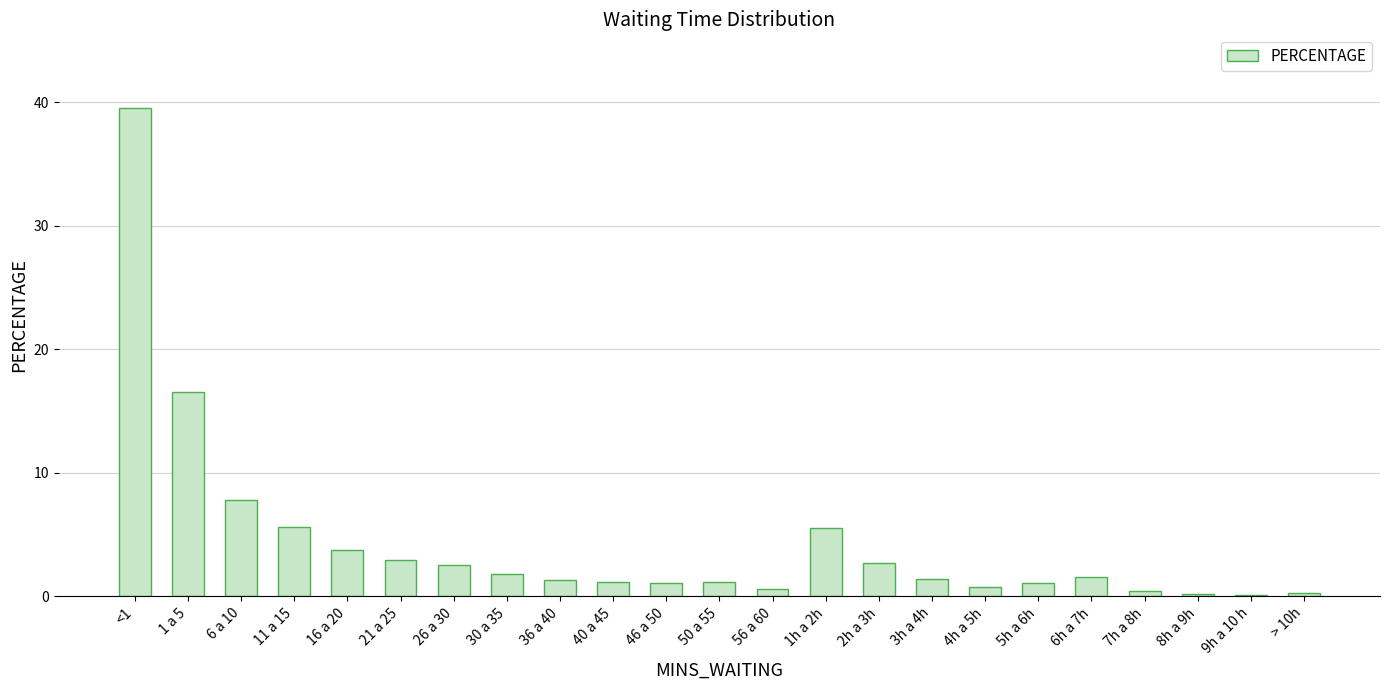

How many distinct data groups are displayed?

1